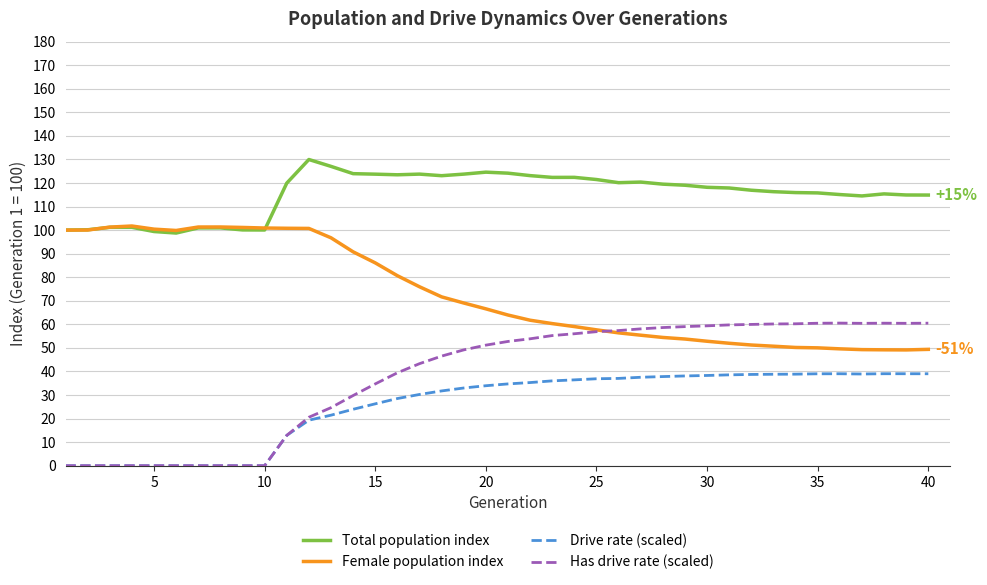

True or false: Female population index and Drive rate (scaled) cross at least once.

False